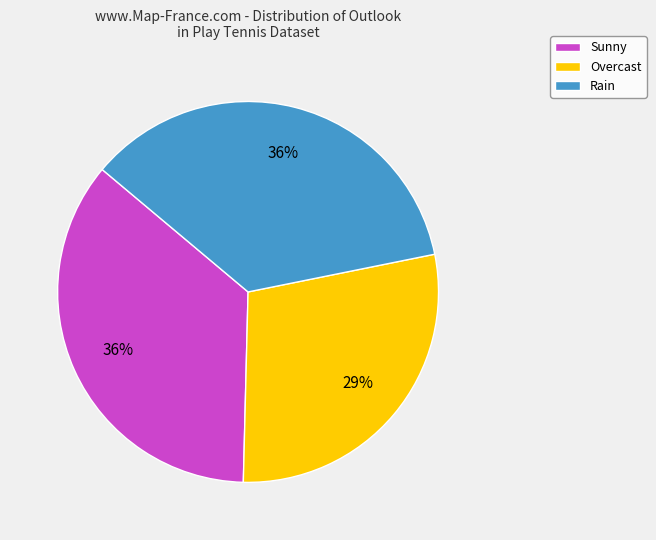

To the nearest percent, what is the difference between the largest and smallest slice percentages?

7%